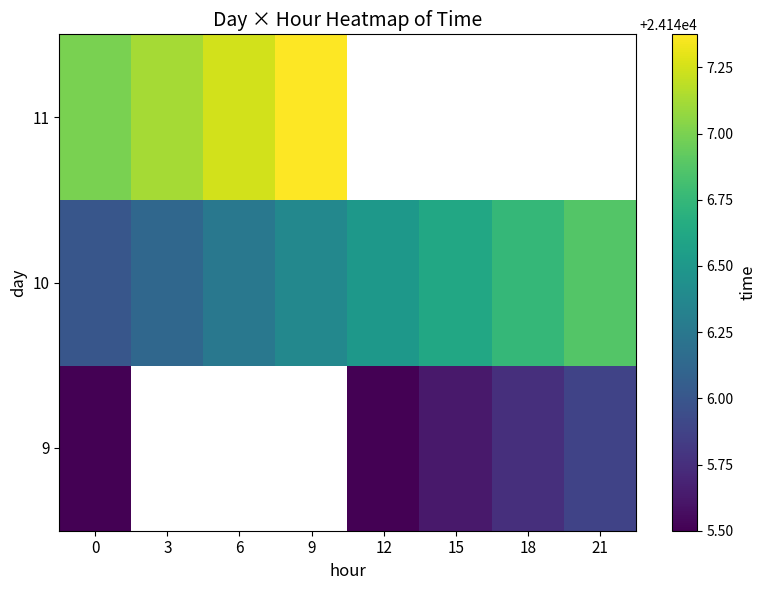

True or false: 10 has a value of 38811.0 at 21.

False